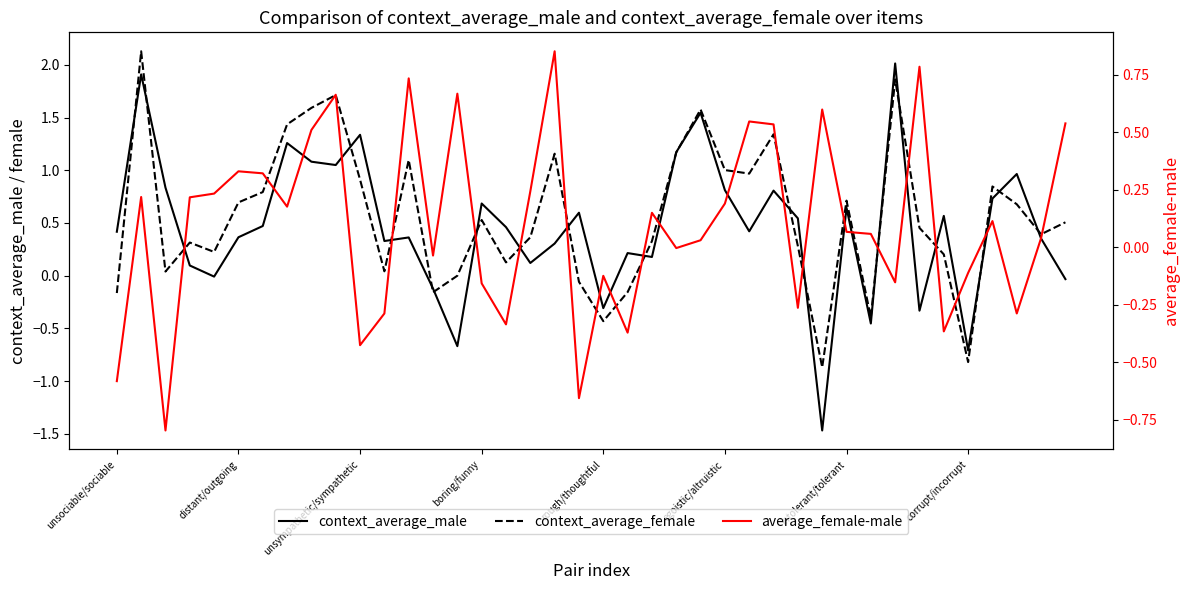

How many times do context_average_female and average_female-male cross each other?

15